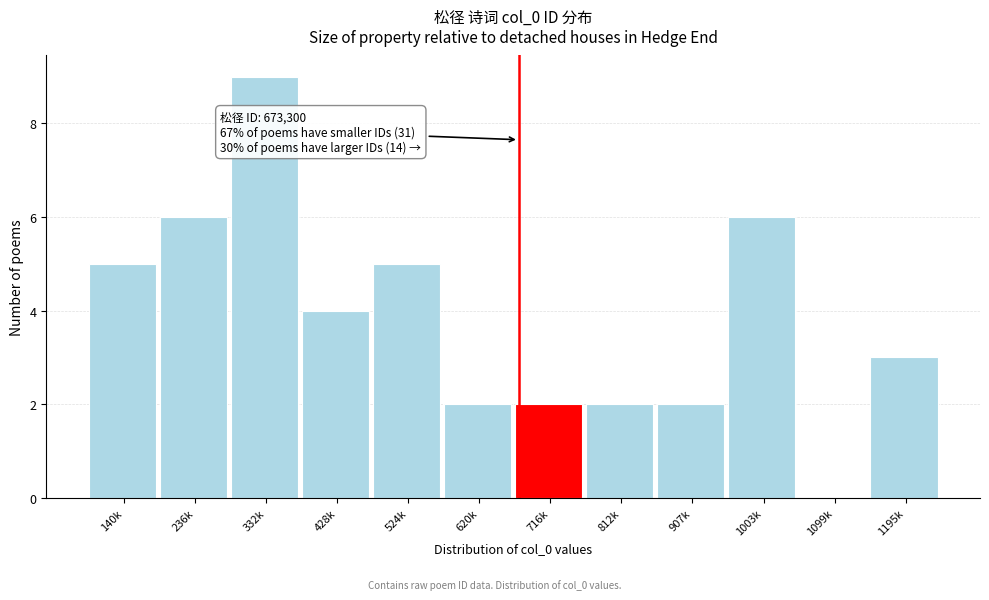

Reading right to left, list all the values displayed in this chart.

1195k=3	1099k=0	1003k=6	907k=2	812k=2	716k=2	620k=2	524k=5	428k=4	332k=9	236k=6	140k=5